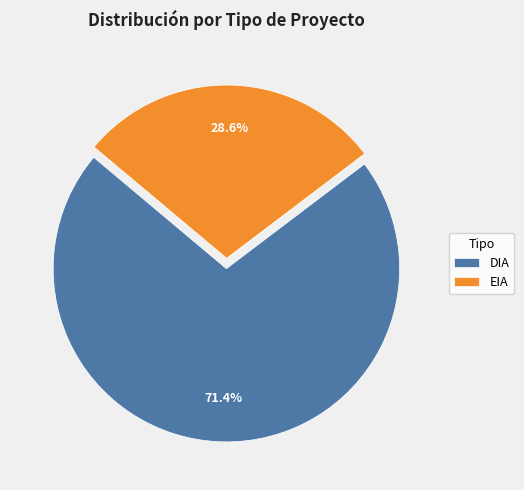

To the nearest percent, what is the combined percentage of EIA and DIA?

100%